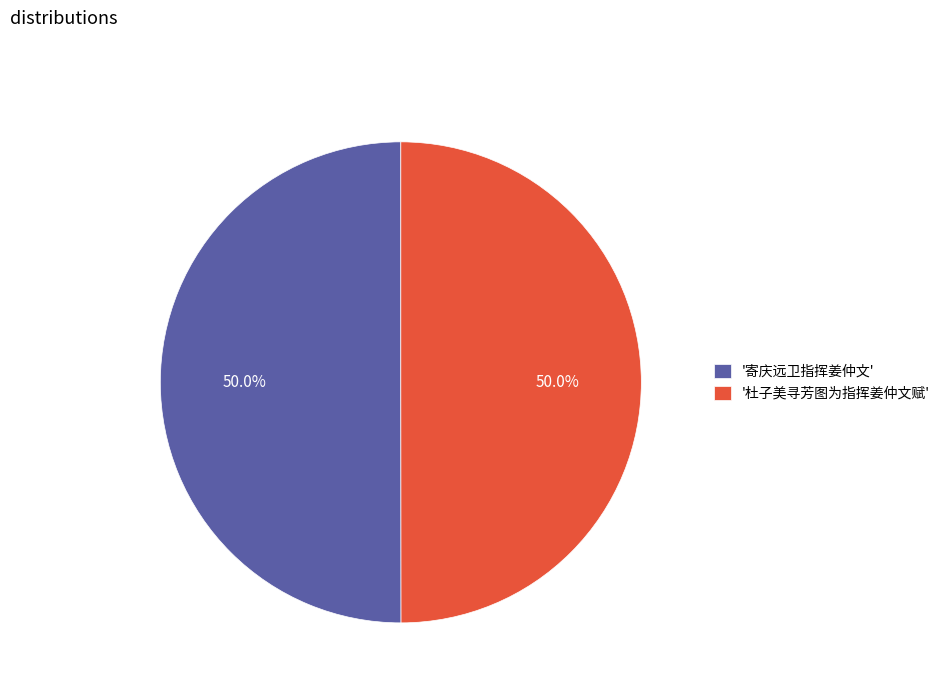

Approximately how many times larger is the value at '杜子美寻芳图为指挥姜仲文赋' compared to '寄庆远卫指挥姜仲文'?

1.0